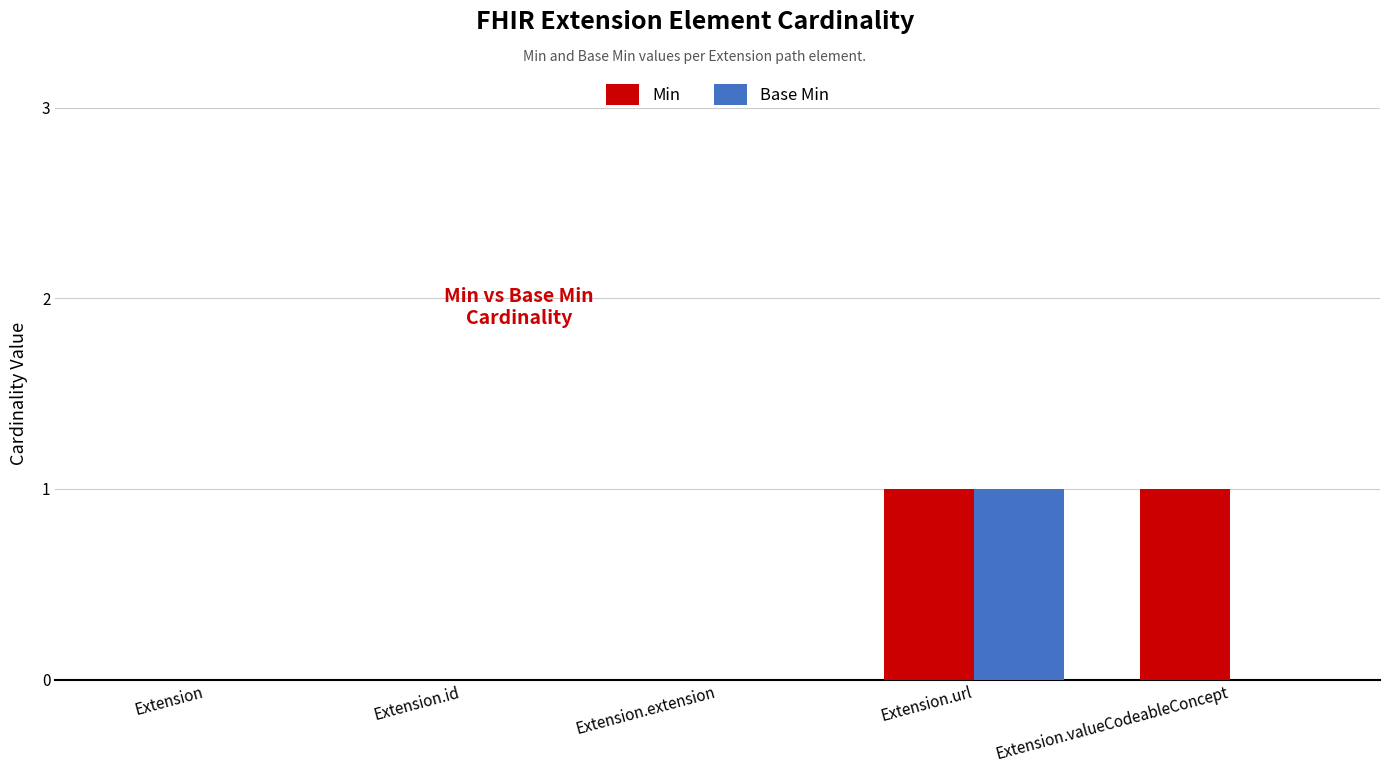

Which series has the largest total across all categories?

Min